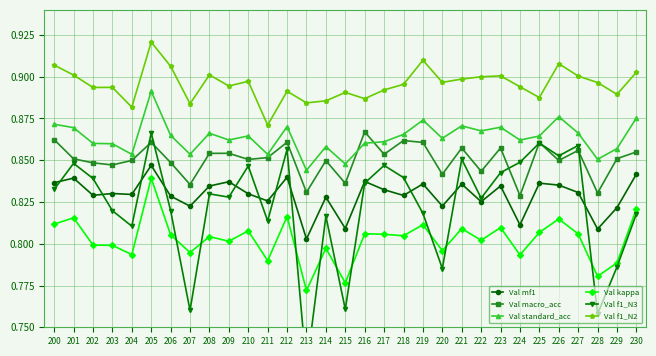

What is the value of the Val macro_acc point at the 17th from the left?

0.9